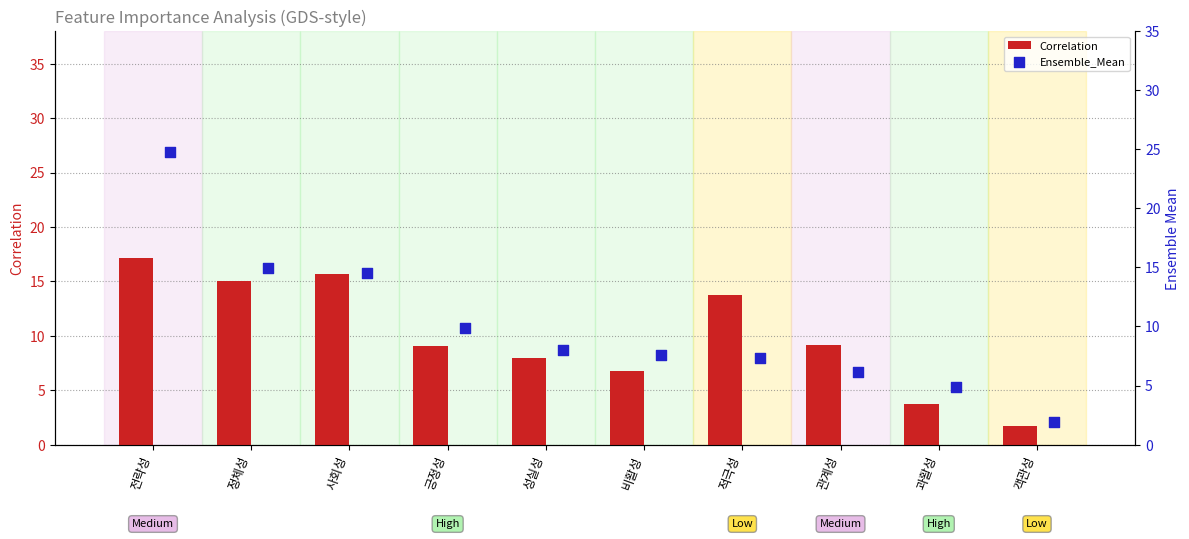

Which series contains the lowest Y value?

Correlation